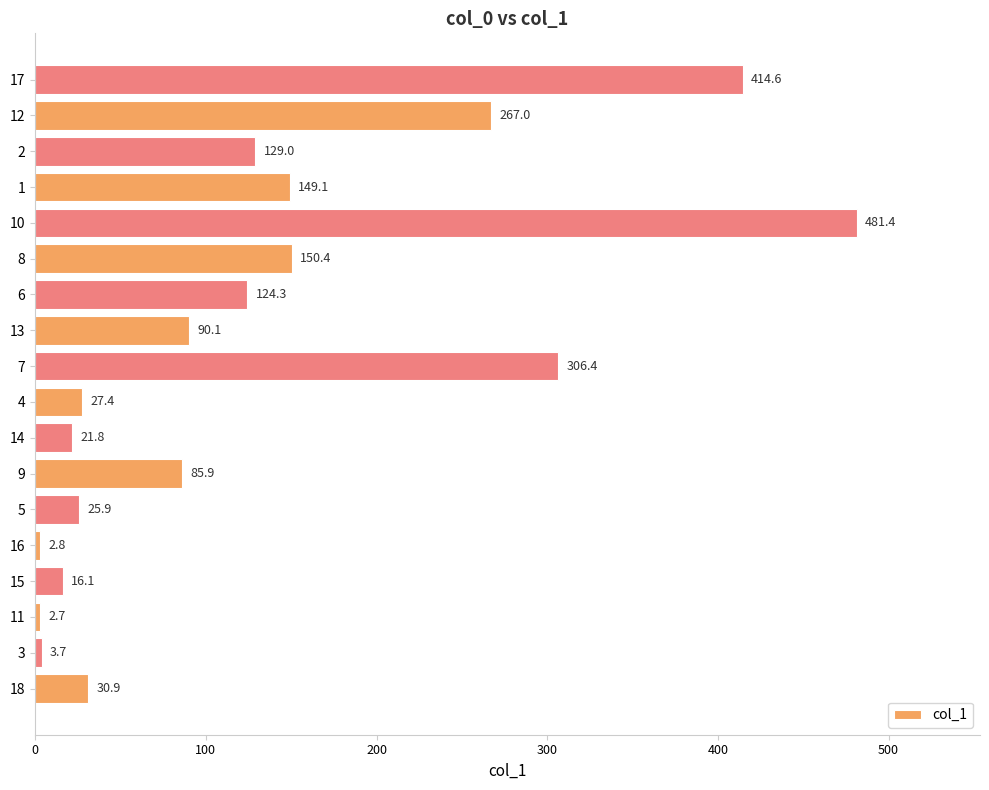

Read the value at 10.

481.4